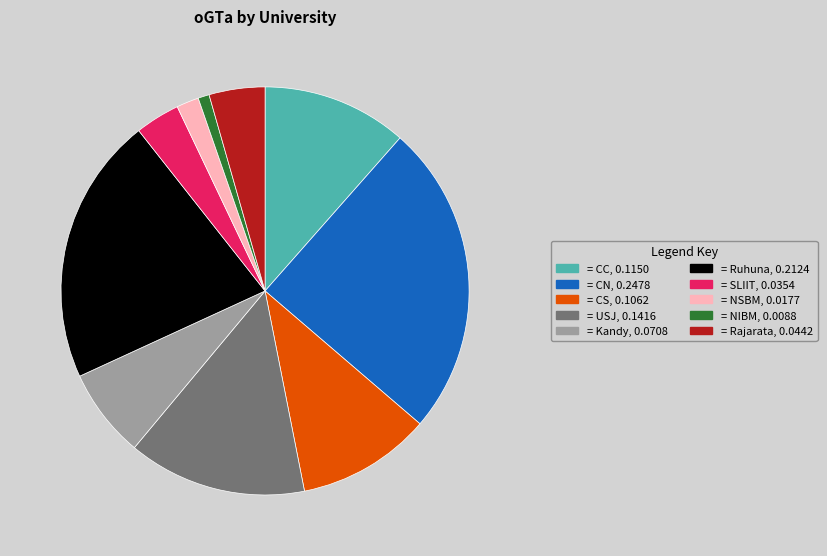

What is the largest slice in the pie chart?

CN